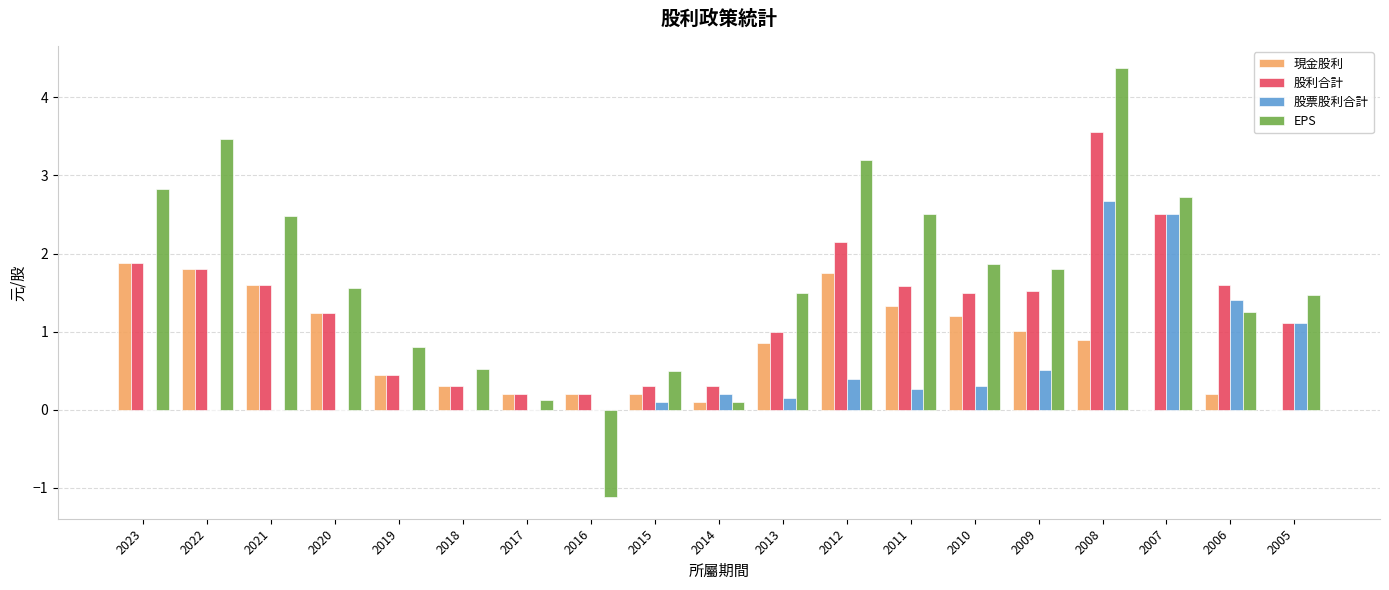

Which label corresponds to the largest value in the chart?

2008